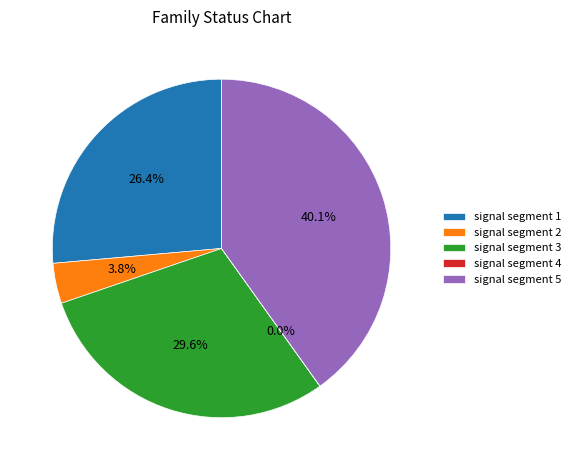

How much of the chart is everything except signal segment 1?

73.6%